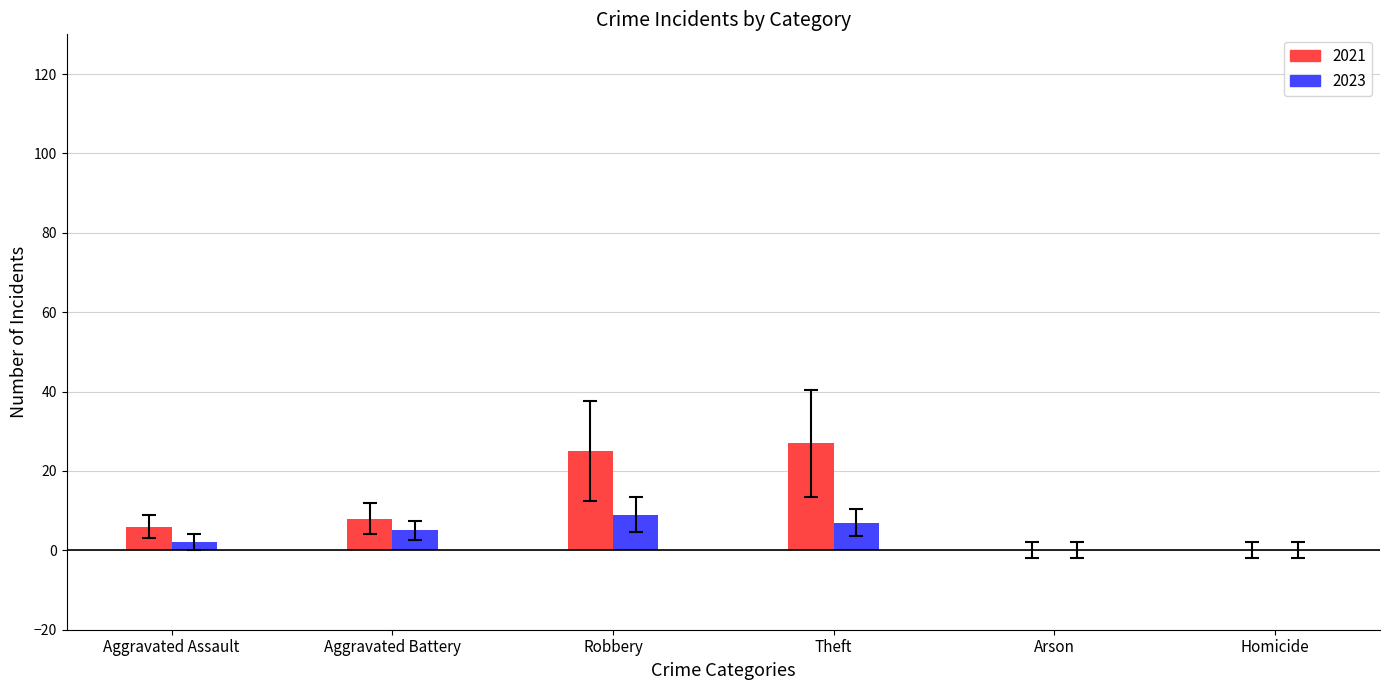

What is the sum of all 2023 values?

23